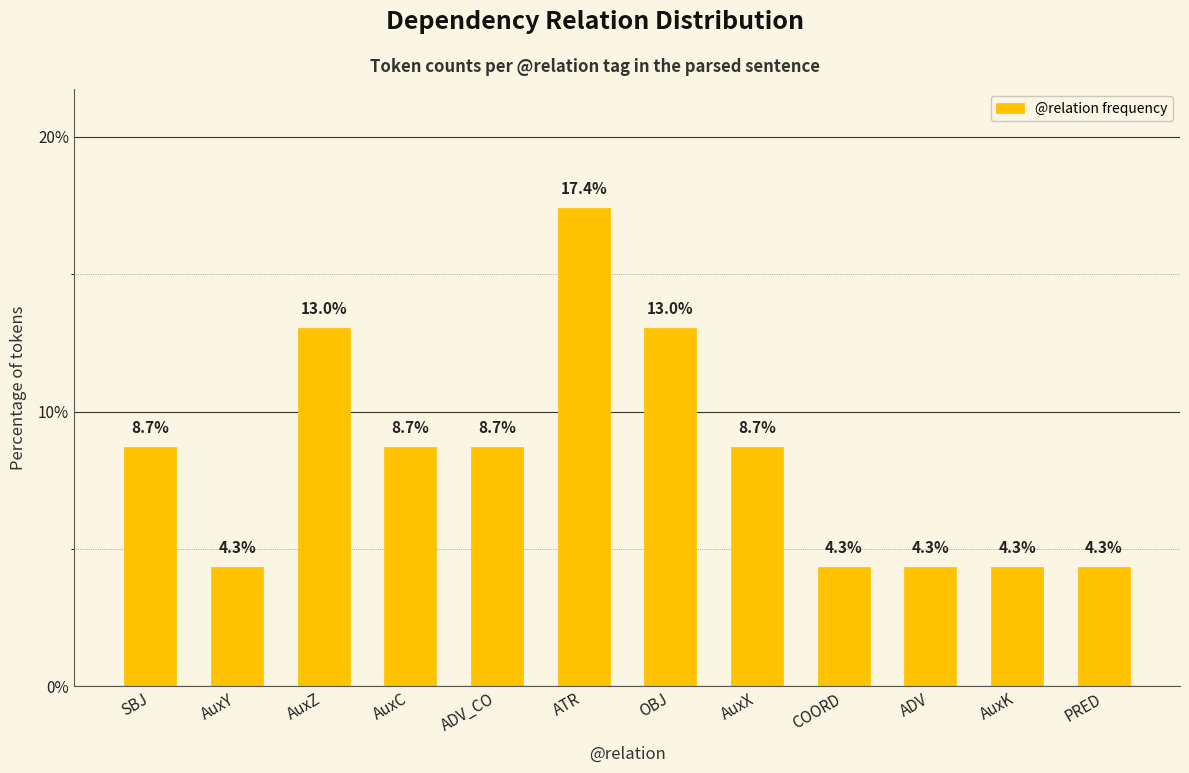

Which category has the highest value across all series?

ATR